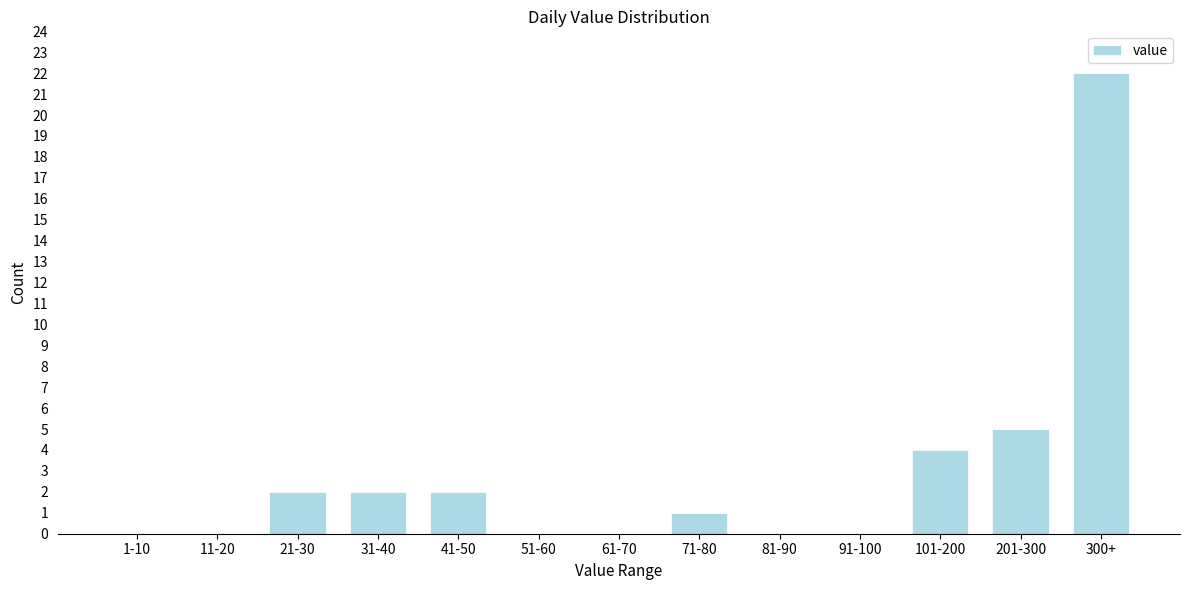

Reading left to right, list all the values displayed in this chart.

1-10=0	11-20=0	21-30=2	31-40=2	41-50=2	51-60=0	61-70=0	71-80=1	81-90=0	91-100=0	101-200=4	201-300=5	300+=22